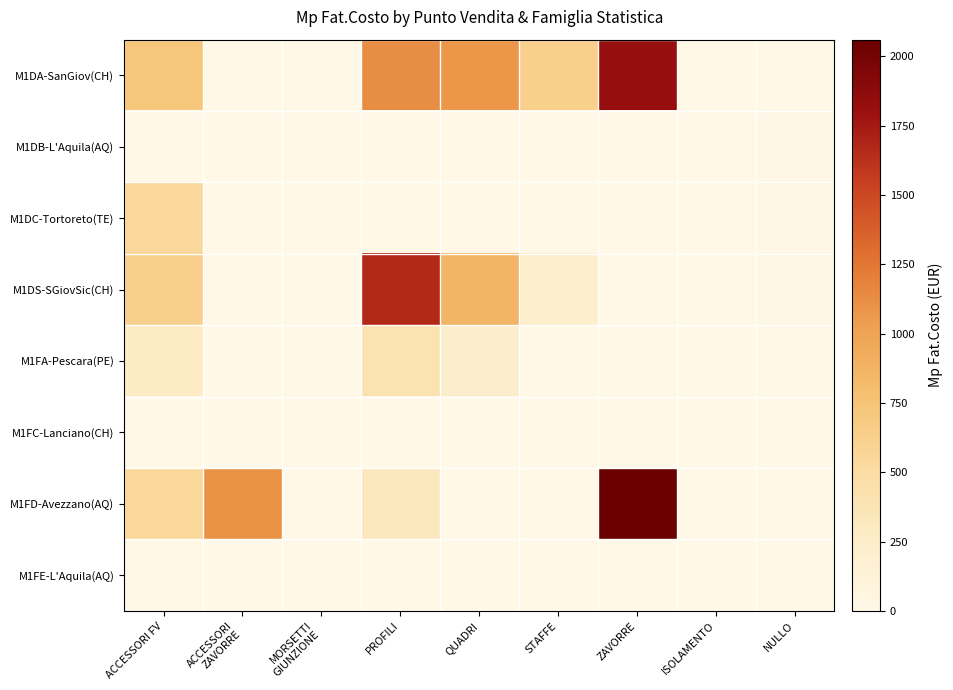

List the series in order of their peak value, highest first.

M1FD-Avezzano(AQ), M1DA-SanGiov(CH), M1DS-SGiovSic(CH), M1DC-Tortoreto(TE), M1FA-Pescara(PE), M1DB-L'Aquila(AQ), M1FE-L'Aquila(AQ), M1FC-Lanciano(CH)